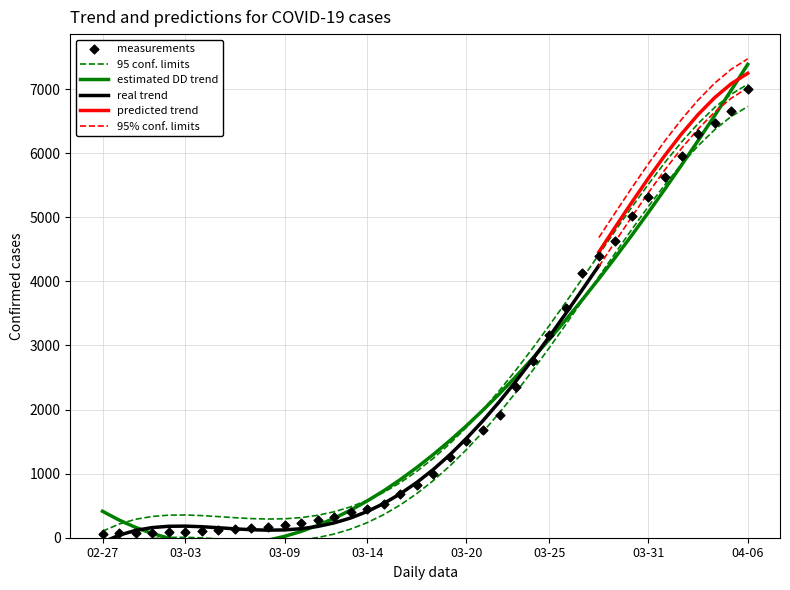

What is the change in value from 03-20 to 04-06?

+5498